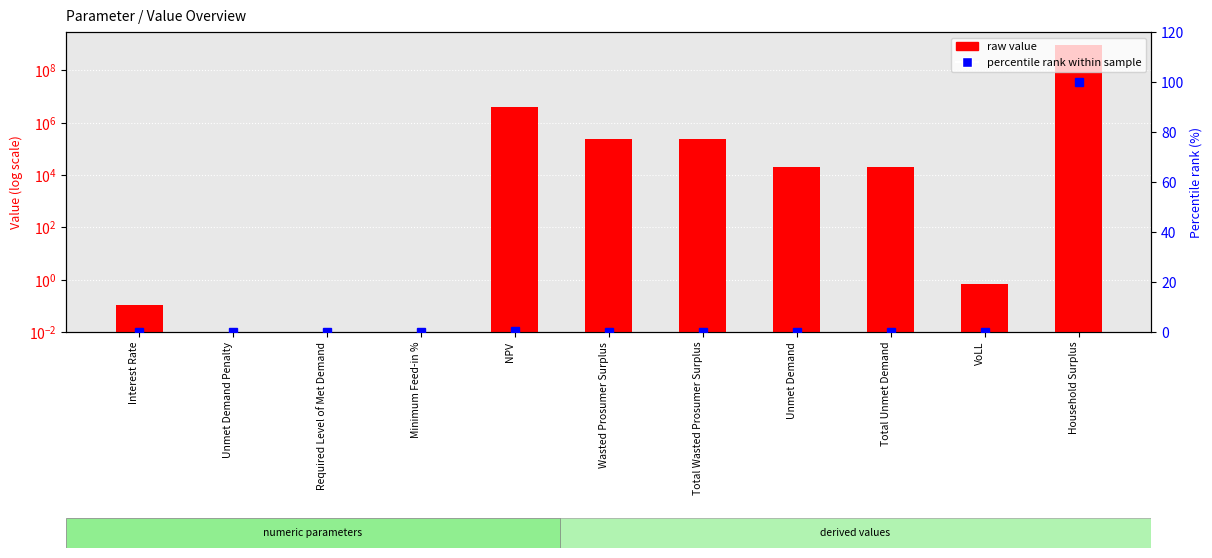

Which series has the largest range (max minus min)?

raw value